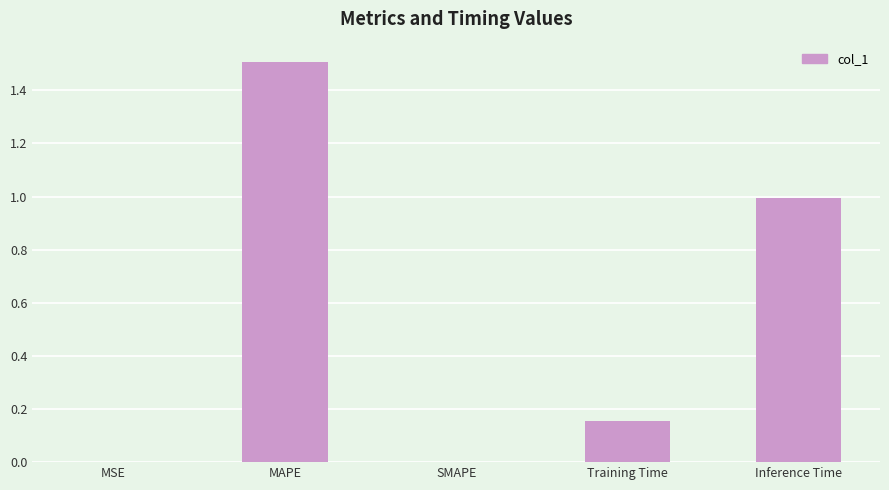

What is the sum of the values at MAPE and MSE?

1.5